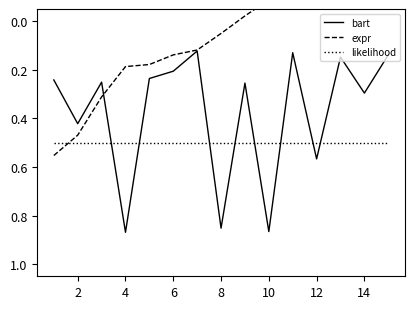

The likelihood series shows 0.1 at 10. True or false?

False